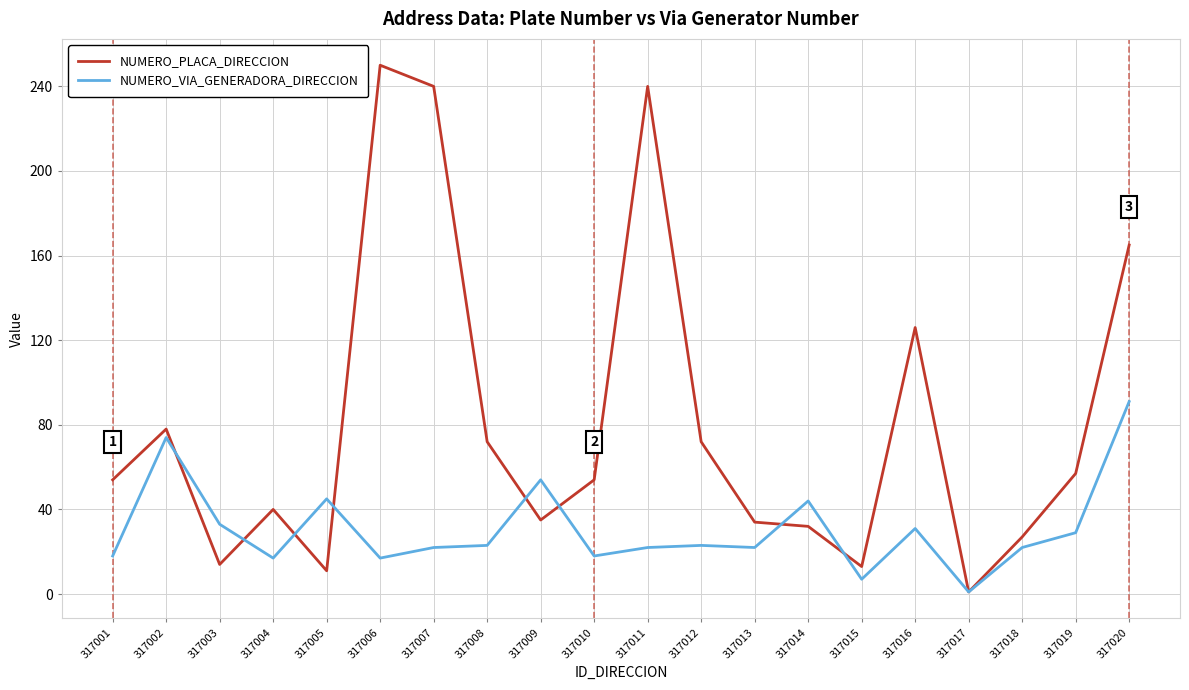

Which category has the lowest value across all series?

317017